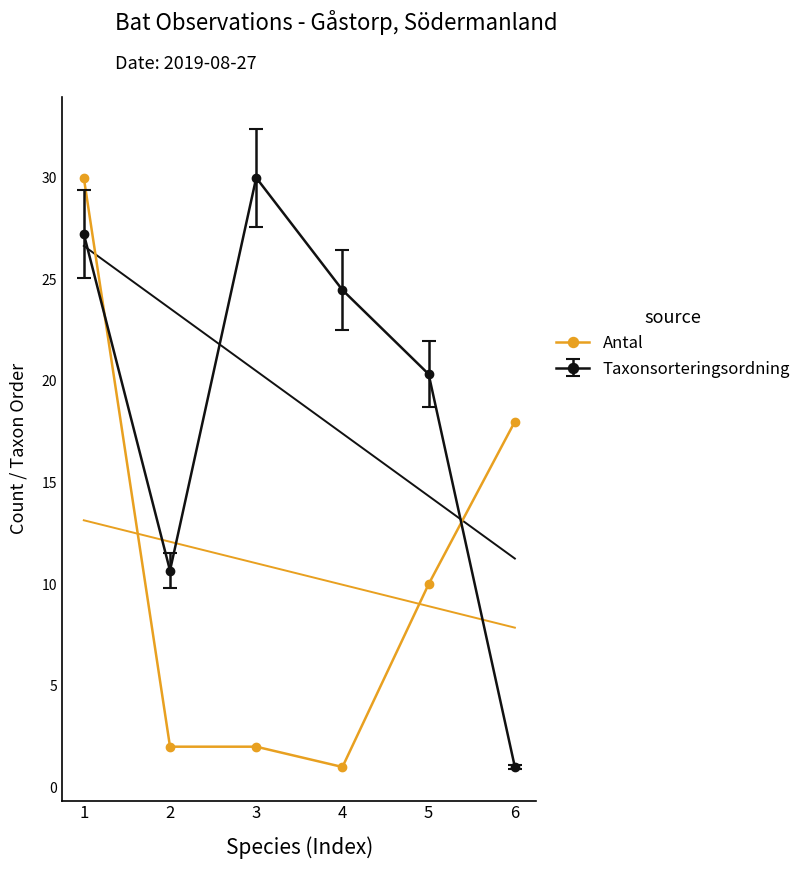

Where is the data nearest to the value 15?

6